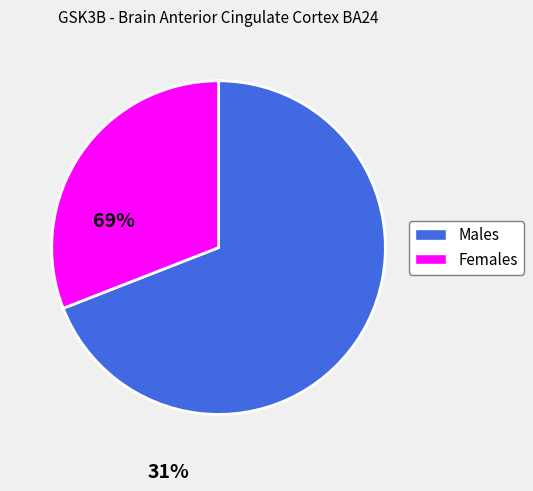

Is there a majority slice in this chart?

Yes